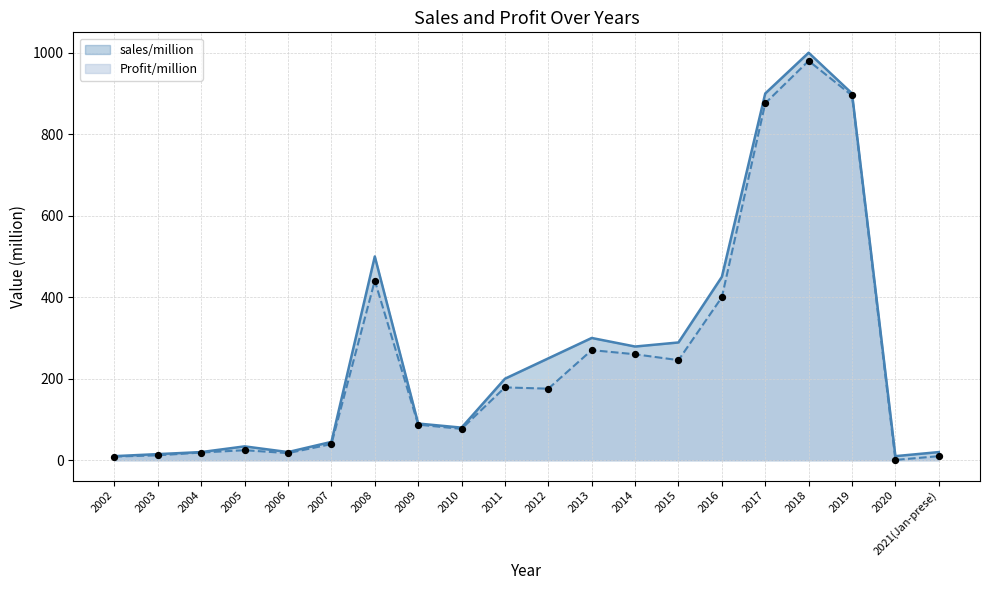

Which series reaches the minimum Y coordinate?

Profit/million